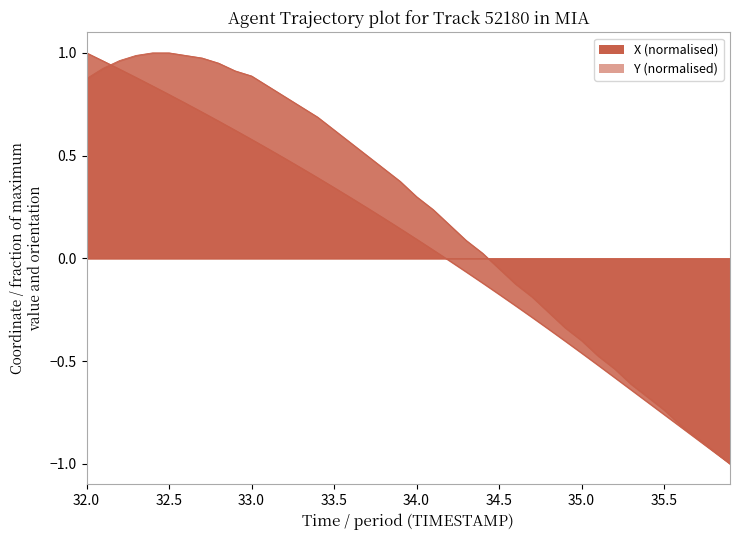

How many lines are shown in the chart?

2